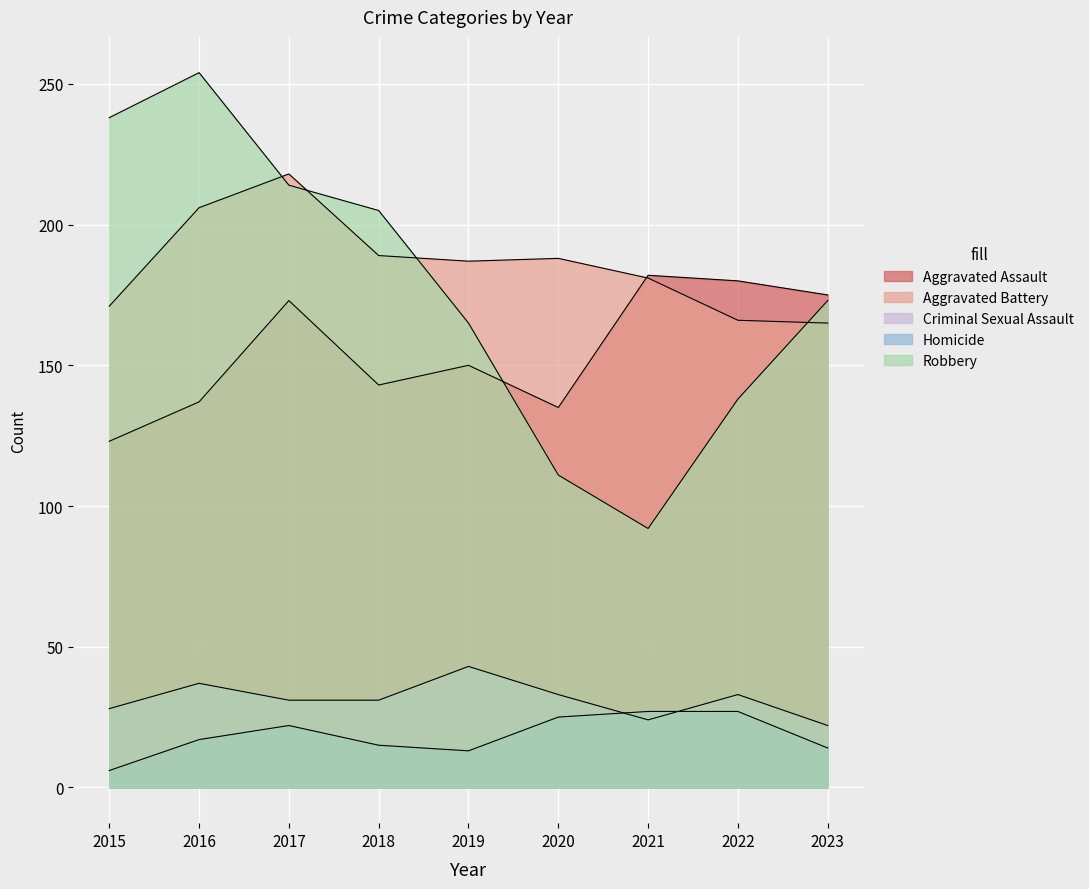

What is the difference between the highest and lowest values at 2015?

232